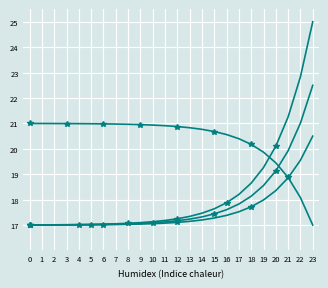

What is the smallest value displayed?

17.0